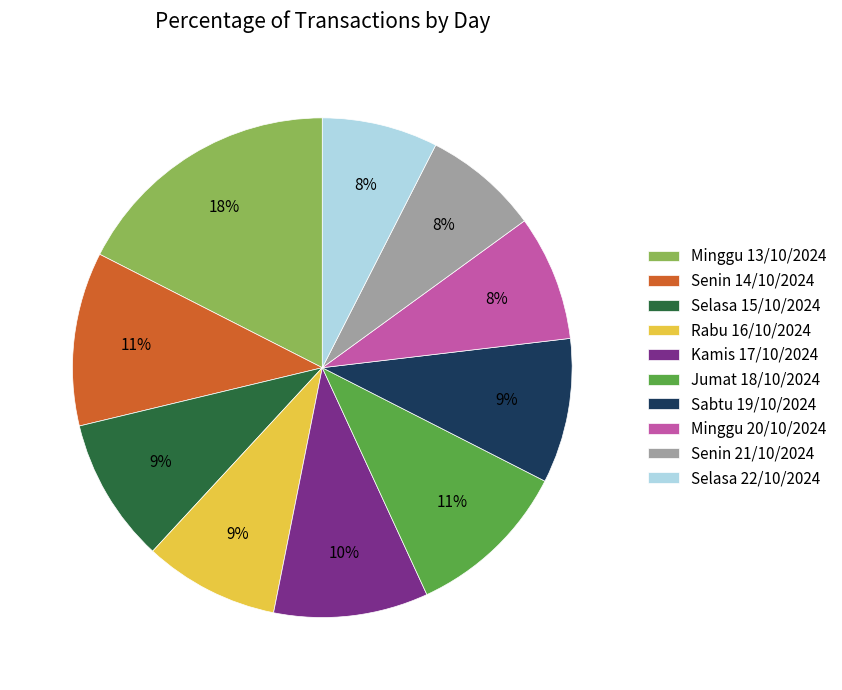

Count the number of slices in the pie.

10